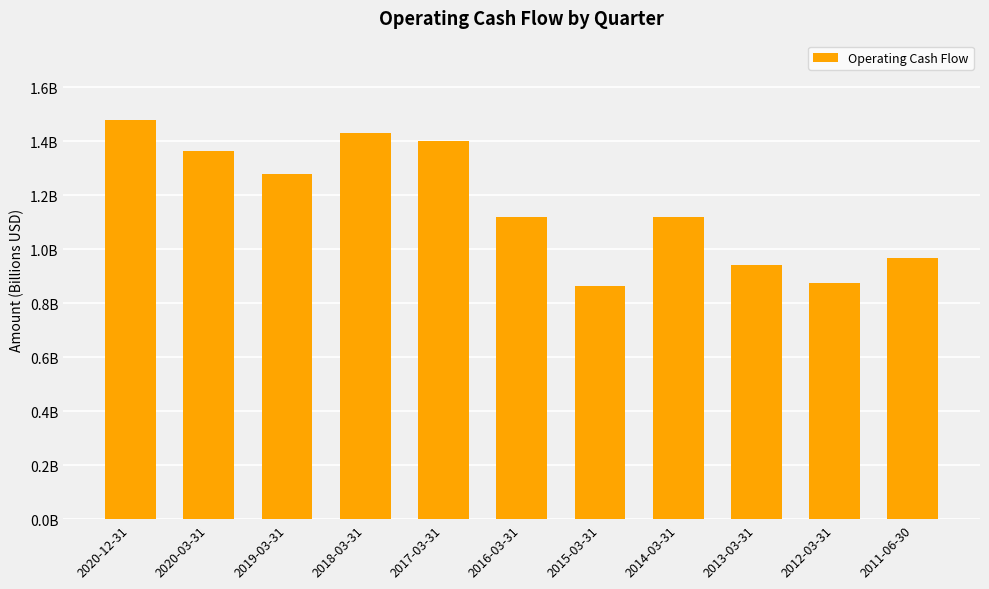

Which has a higher value, 2014-03-31 or 2020-03-31?

2020-03-31